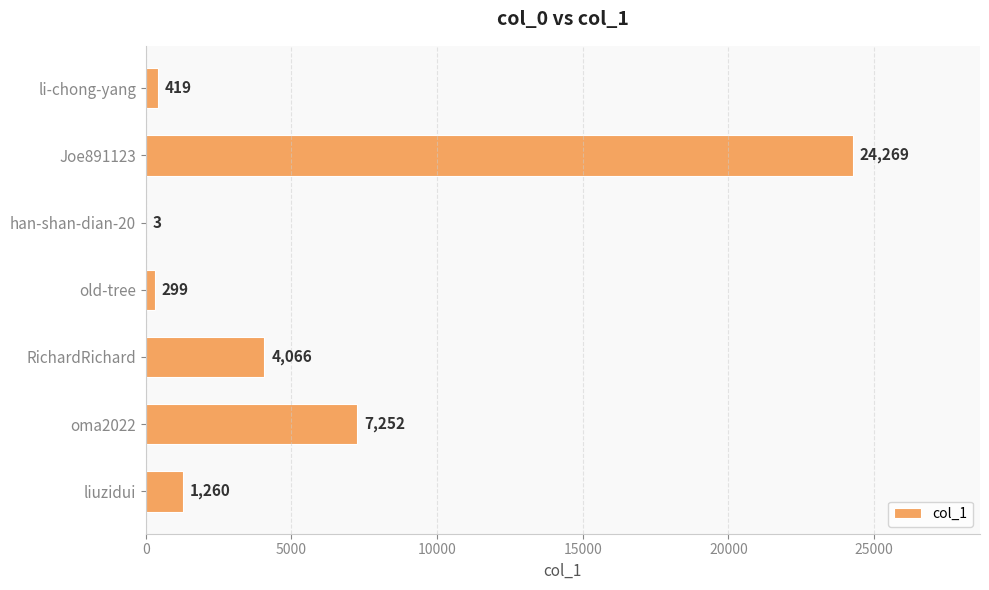

Does the chart contain stacked bars?

No